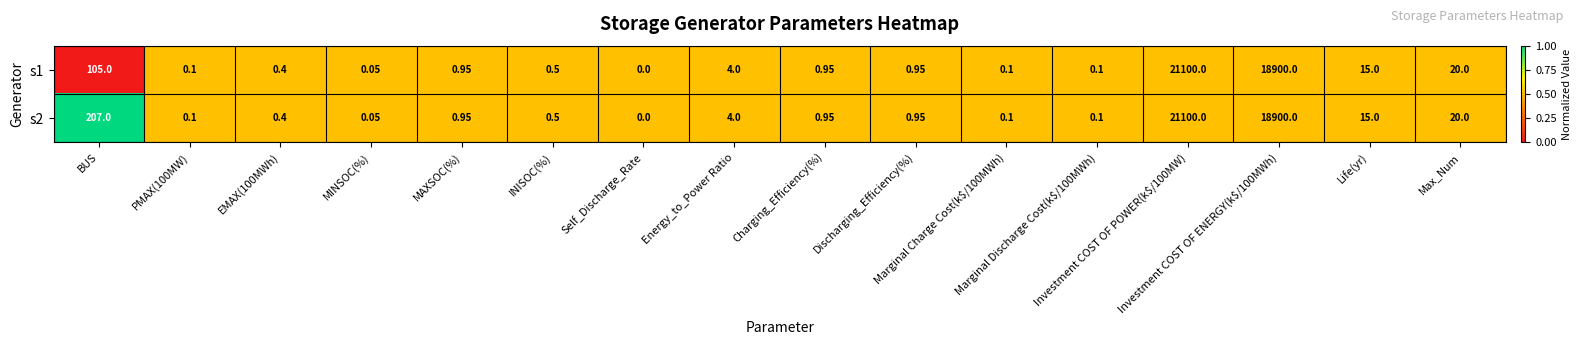

How many data points in s1 are above 0?

15